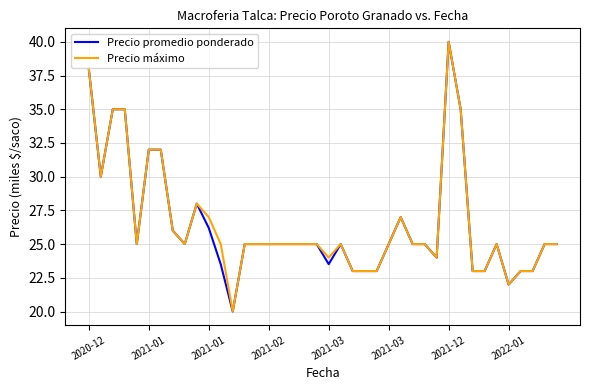

What is the smallest value displayed?

20.0